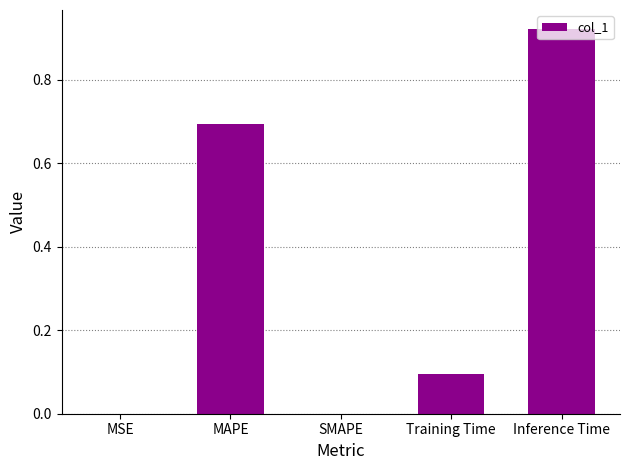

At which category does the chart reach its peak across all series?

Inference Time